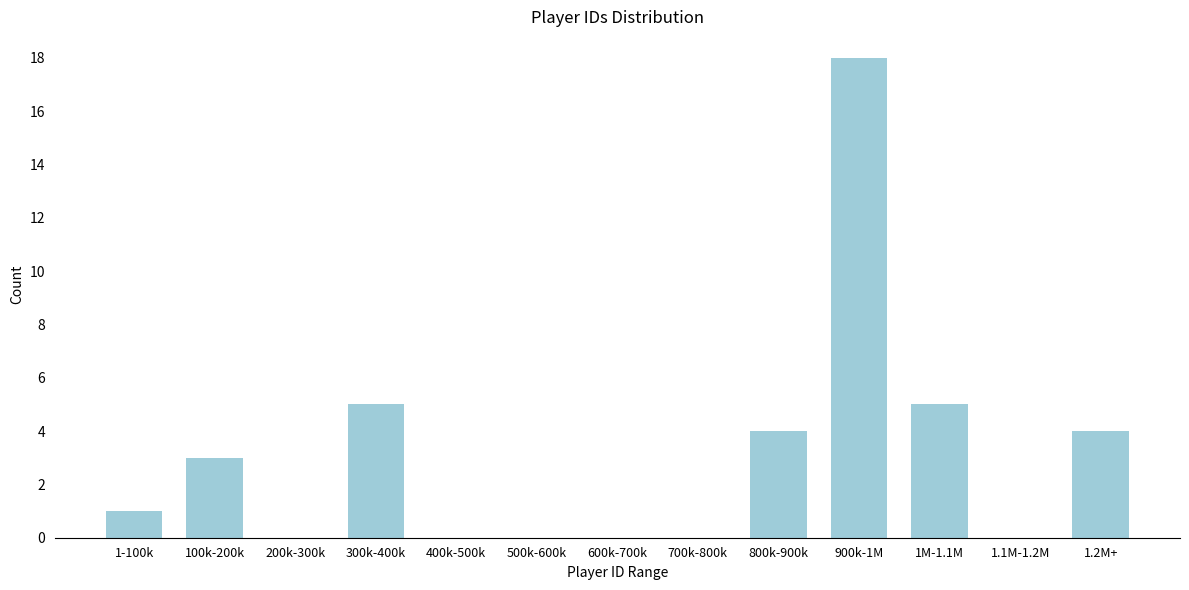

Reading left to right, transcribe all the data shown in this chart.

1-100k=1	100k-200k=3	200k-300k=0	300k-400k=5	400k-500k=0	500k-600k=0	600k-700k=0	700k-800k=0	800k-900k=4	900k-1M=18	1M-1.1M=5	1.1M-1.2M=0	1.2M+=4